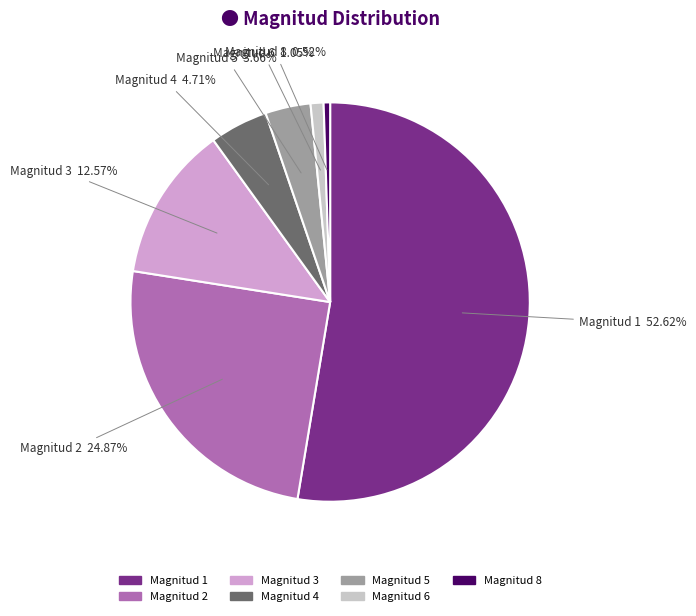

Which category has the biggest portion of the pie?

Magnitud 1